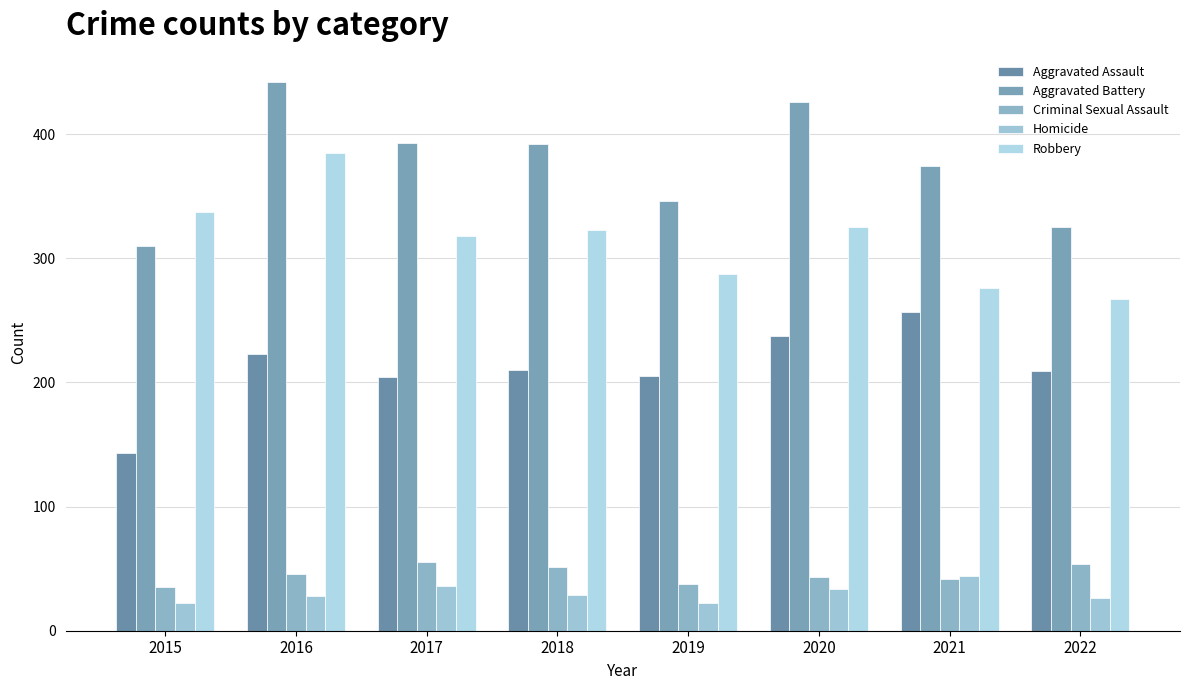

Which series changed the most between 2015 and 2018?

Aggravated Battery